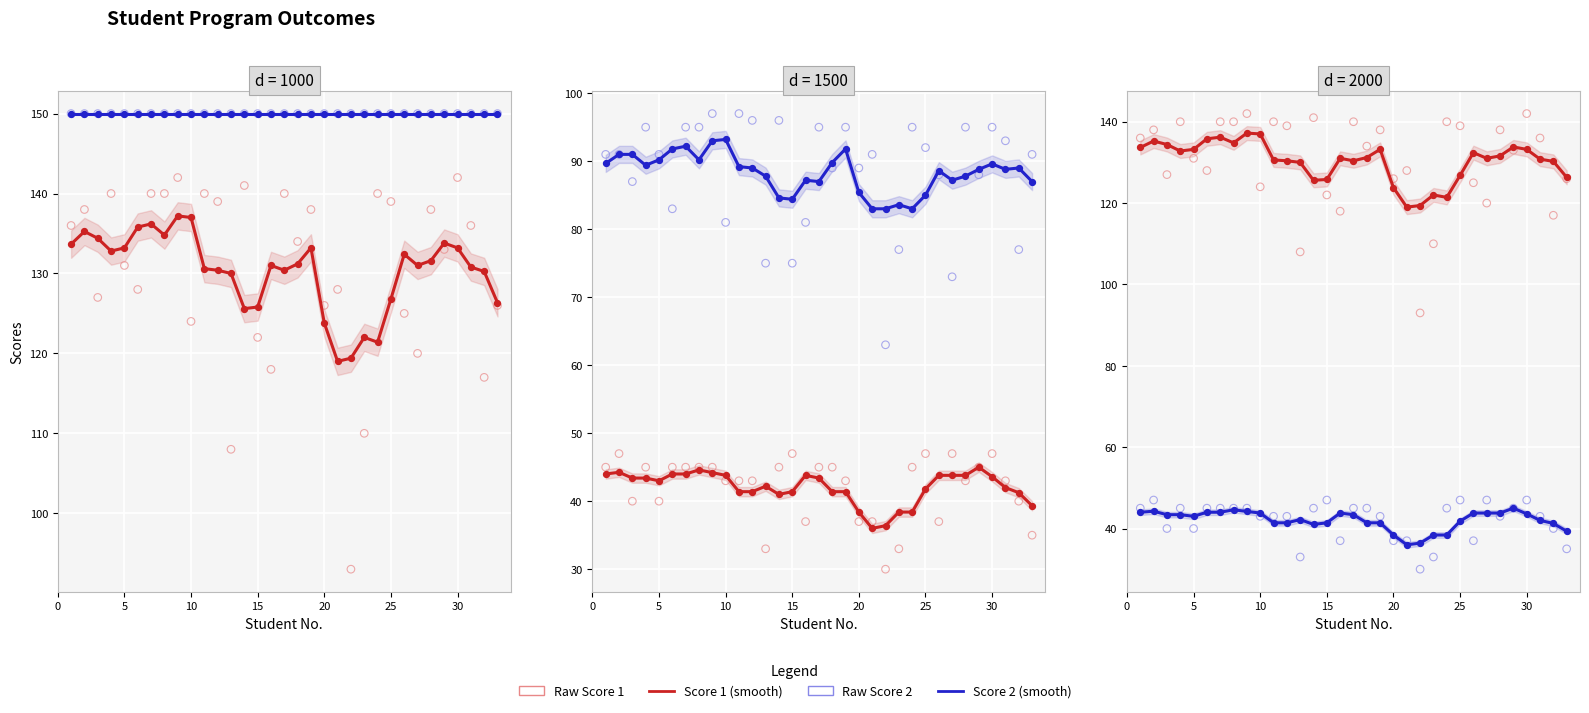

What is the total value across all series at 30?

607.4